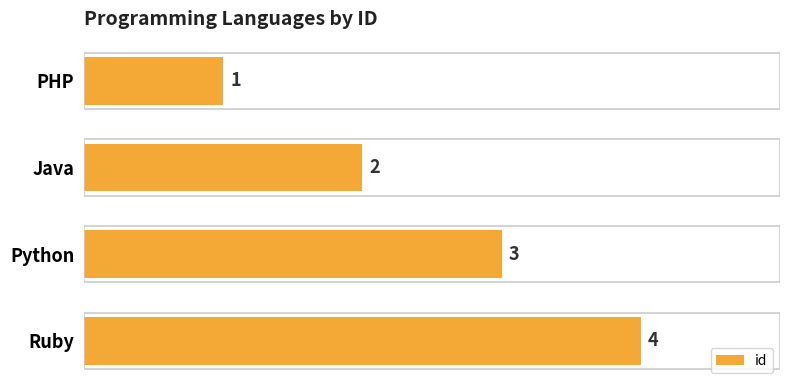

What is the sum of the values at Ruby and Java?

6